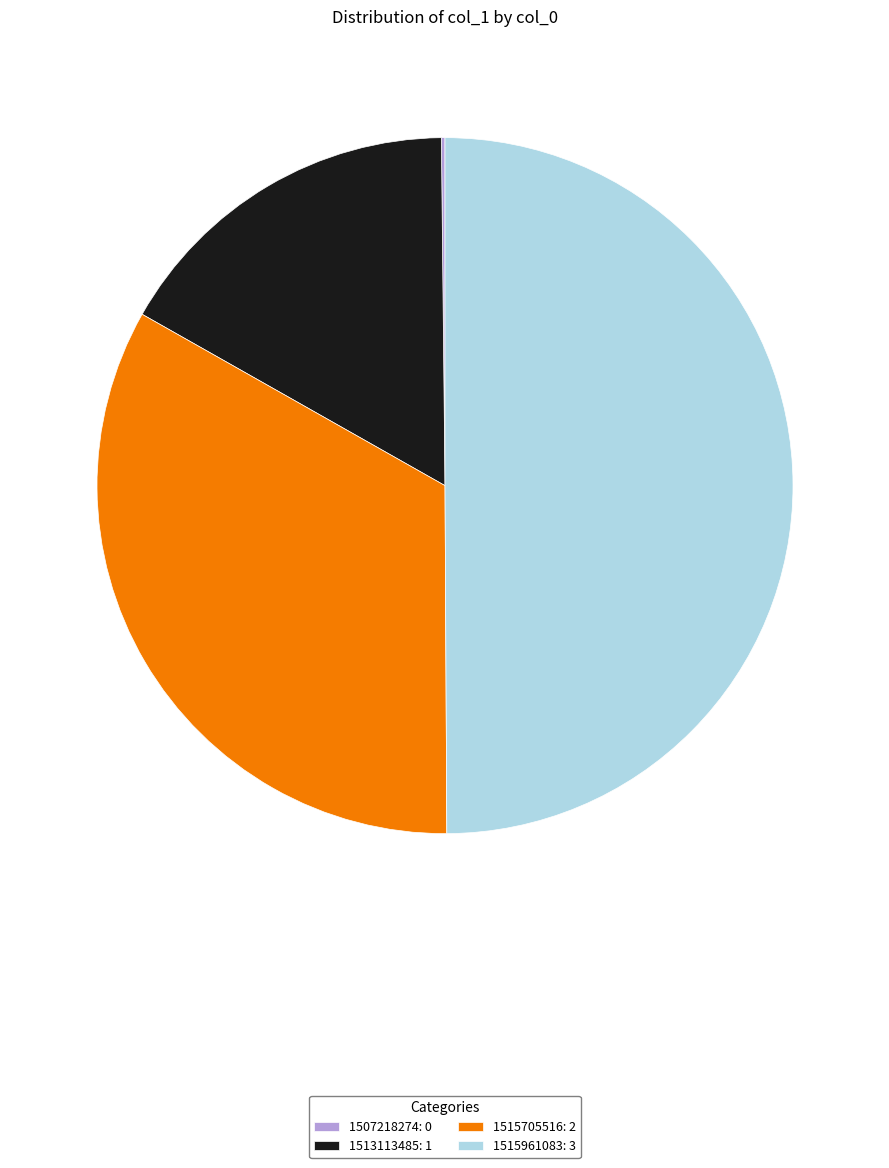

The 1515961083 slice represents 50% of the pie. True or false?

True